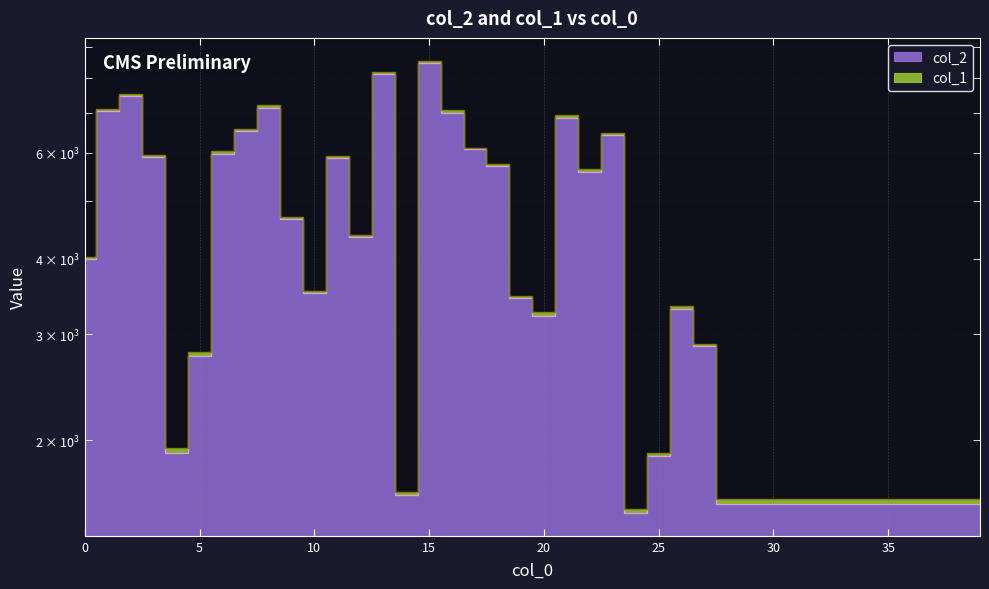

Approximately how many times larger is the value at 5 compared to 0?

0.7